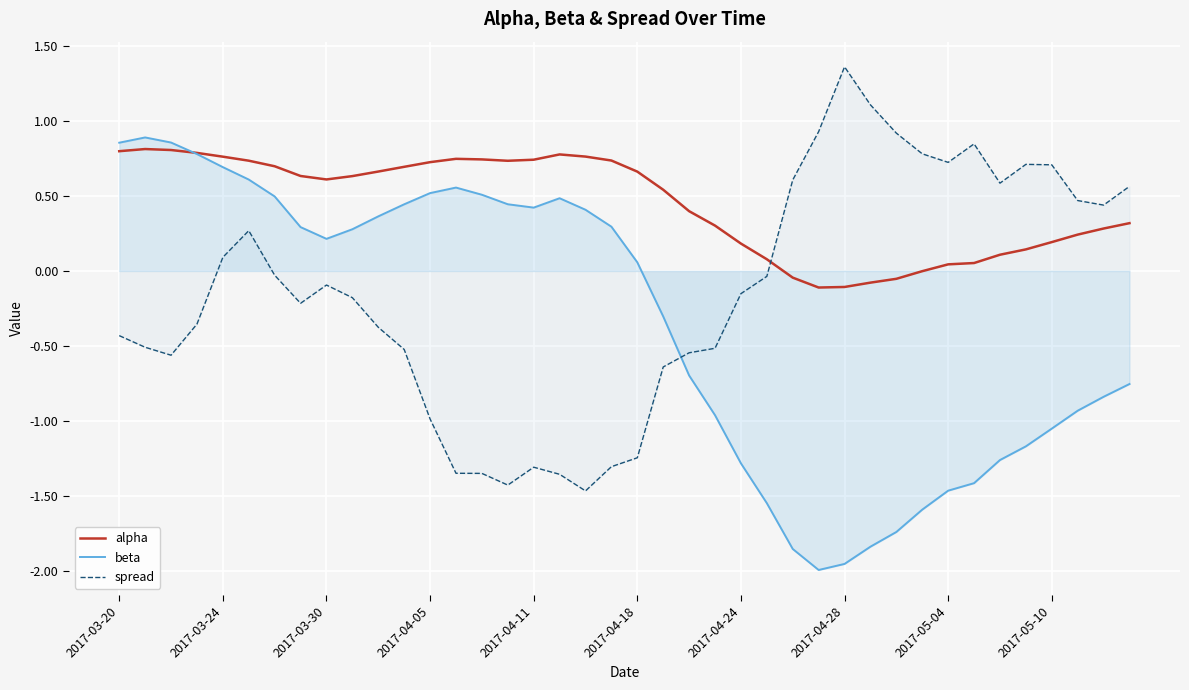

What is the difference between the second highest and second lowest values in the alpha series?

0.9